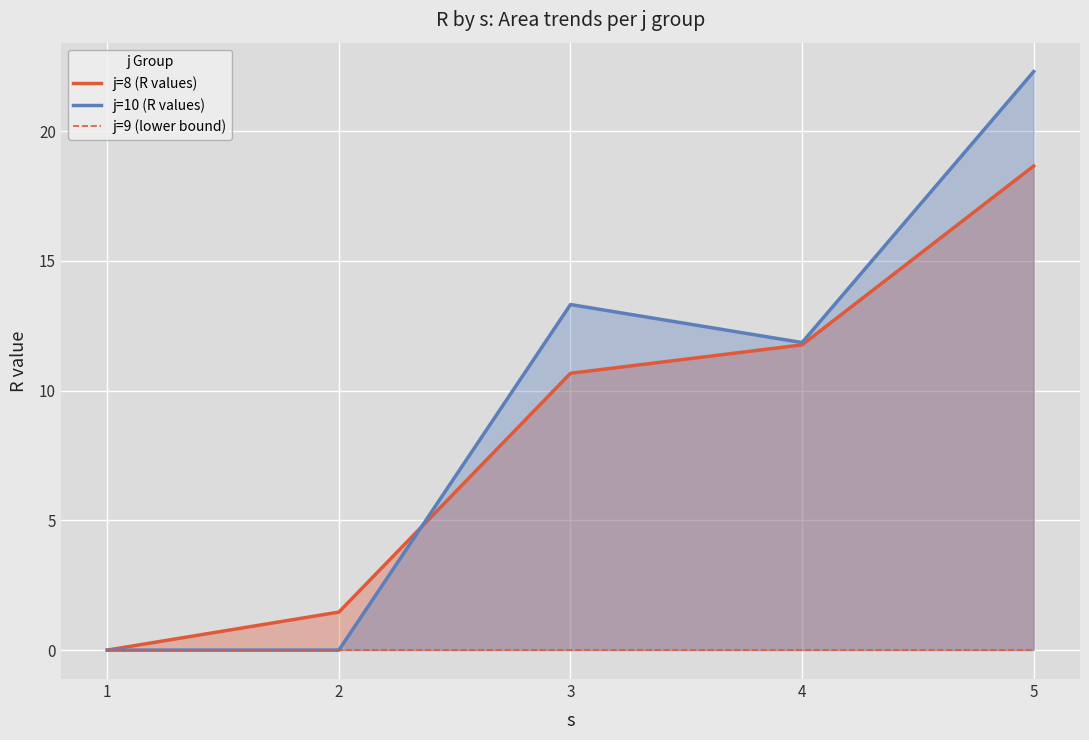

At which category is the sum across all series the highest?

5